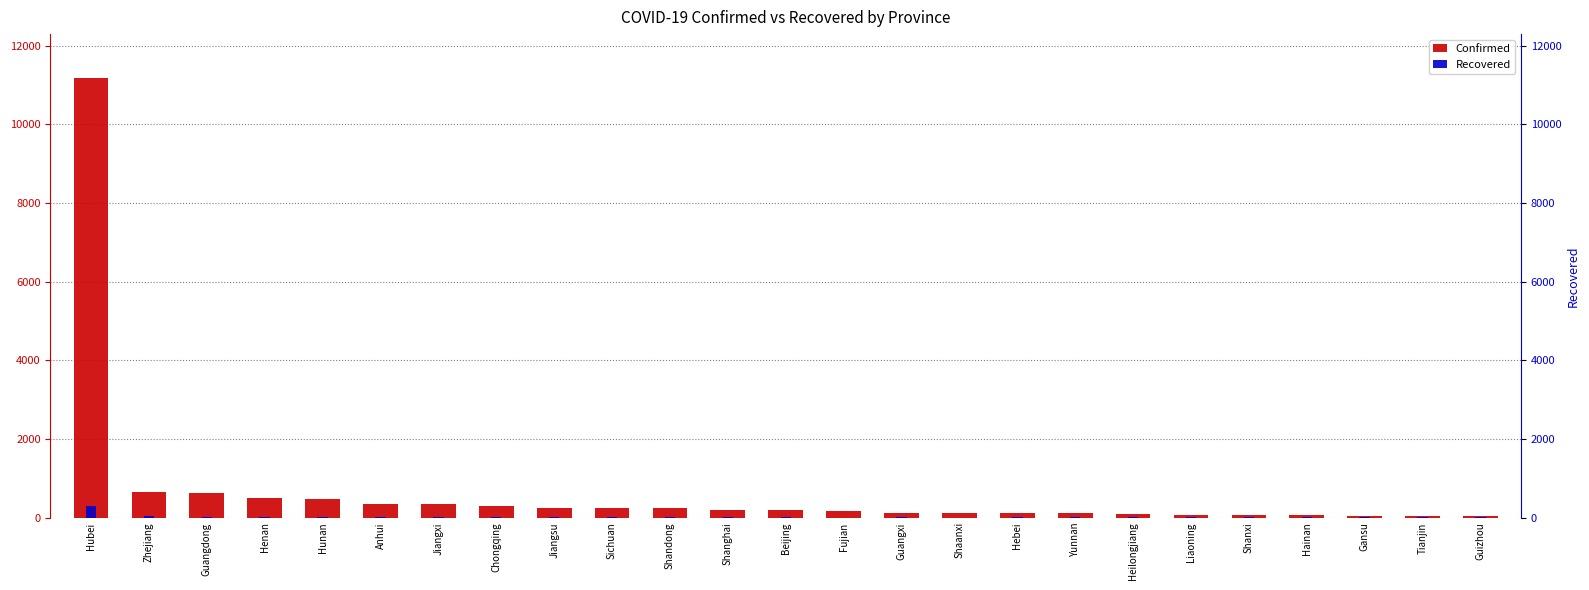

How many bars are there in total?

50